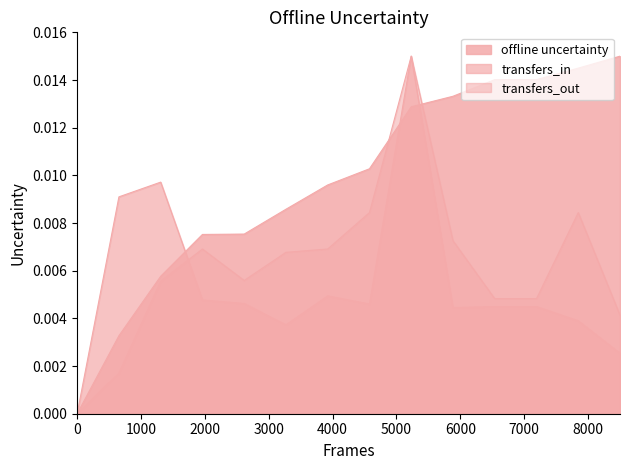

How many lines are shown in the chart?

3